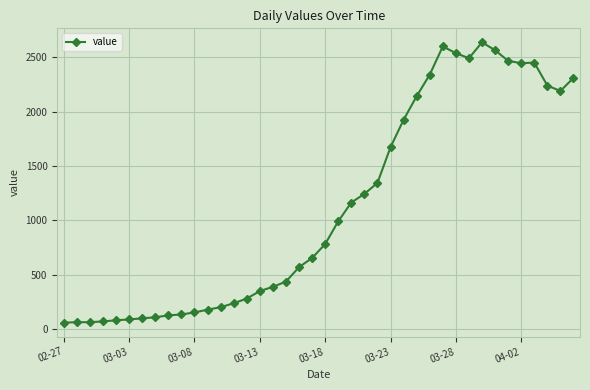

What is the greatest value displayed?

2637